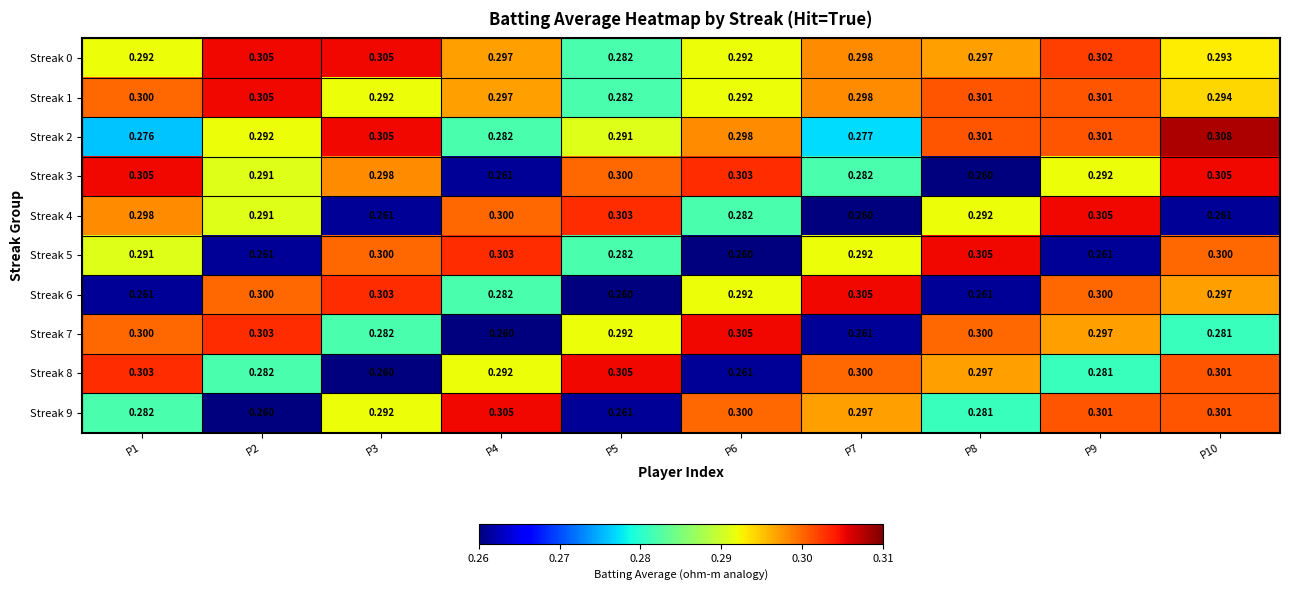

Is the value of Streak 2 at P4 greater than the value of Streak 6 at P5?

Yes